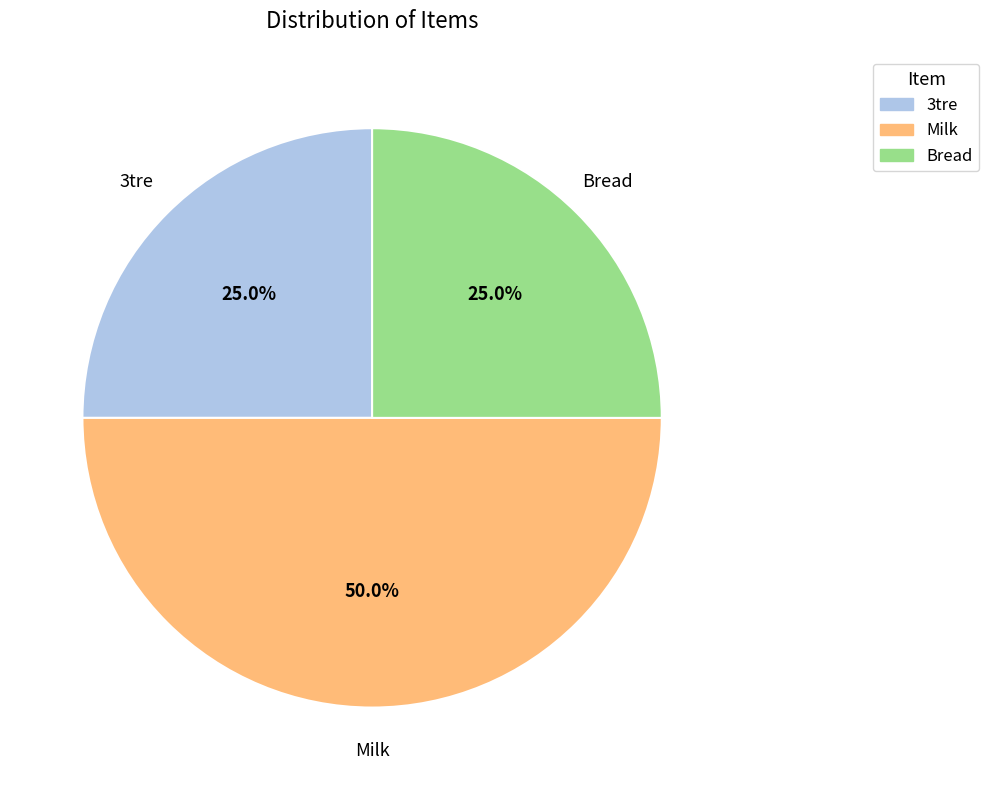

To the nearest percent, what percentage of the pie is Bread?

25%